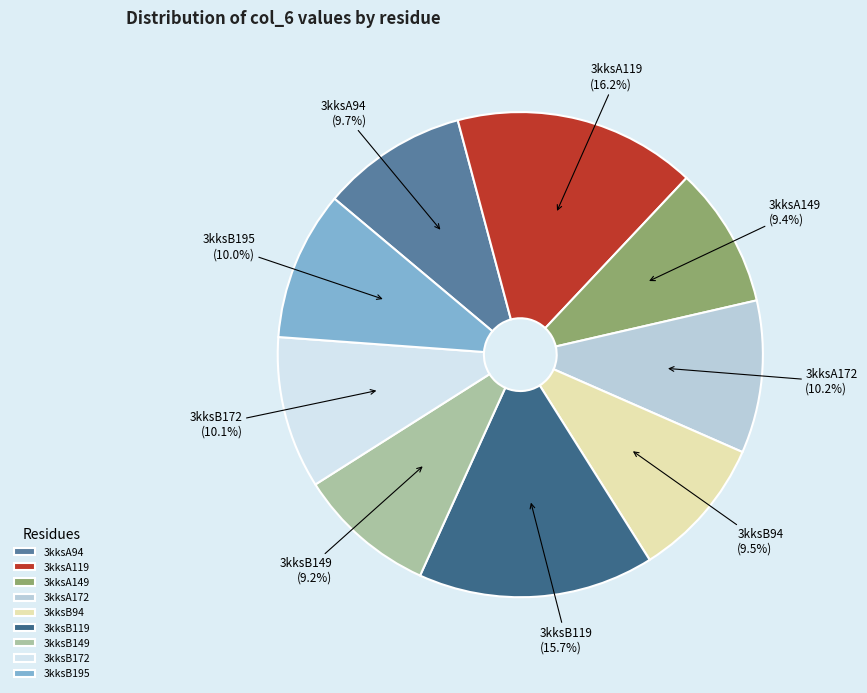

What is the ratio of the value at 3kksB195 to the value at 3kksA119?

0.6